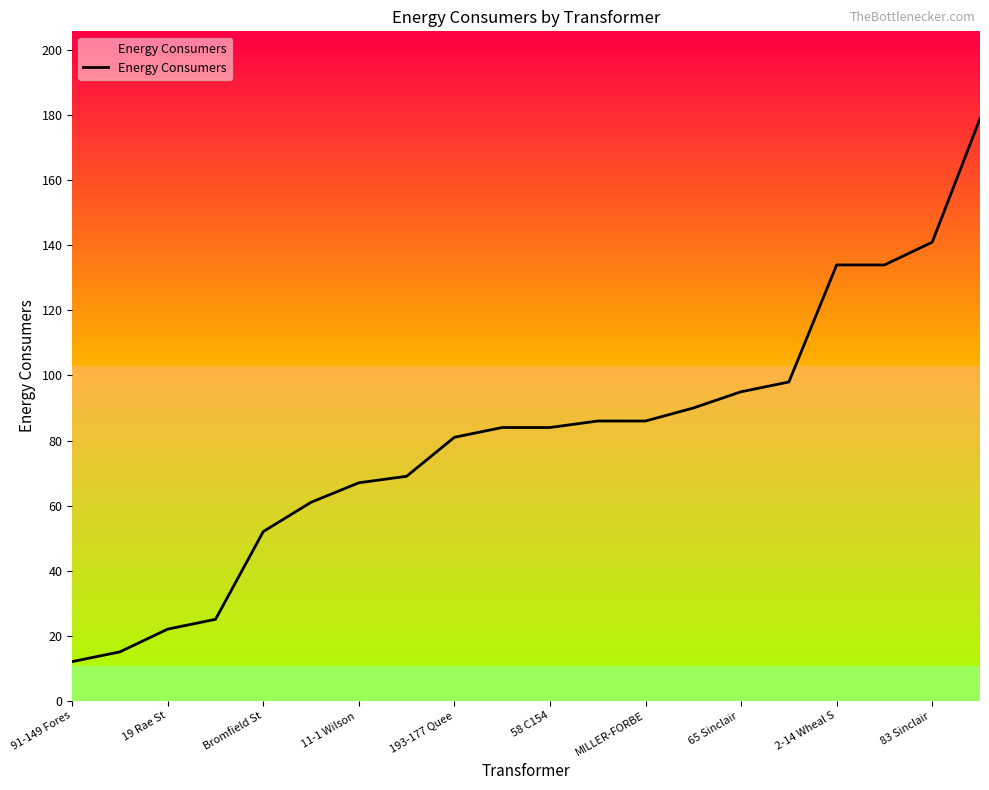

Reading left to right, list all the values displayed in this chart.

12	15	22	25	52	61	67	69	81	84	84	86	86	90	95	98	134	134	141	179